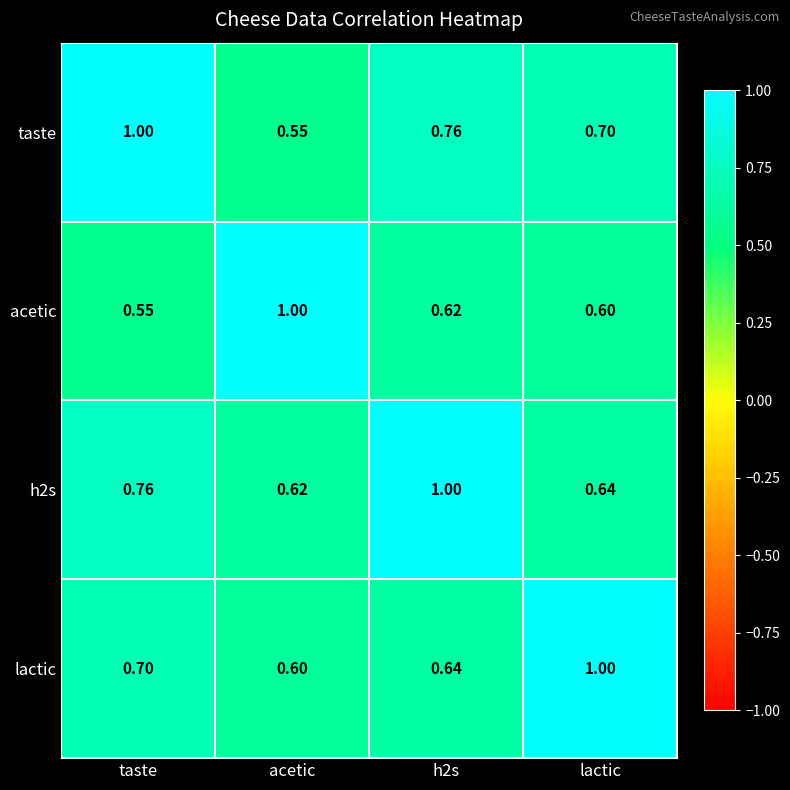

At how many categories does at least one series exceed 0?

4